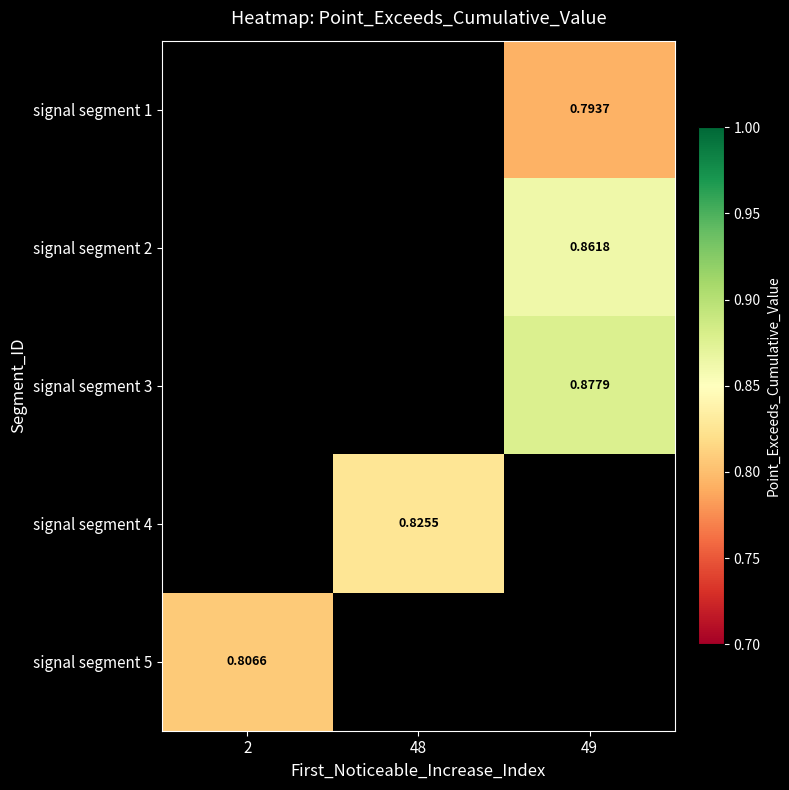

Which has a higher value, 2 or 49?

49